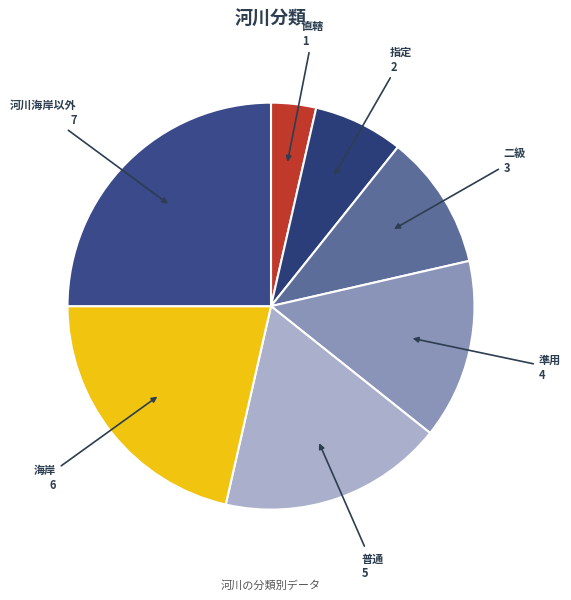

Which category has the biggest portion of the pie?

河川海岸以外